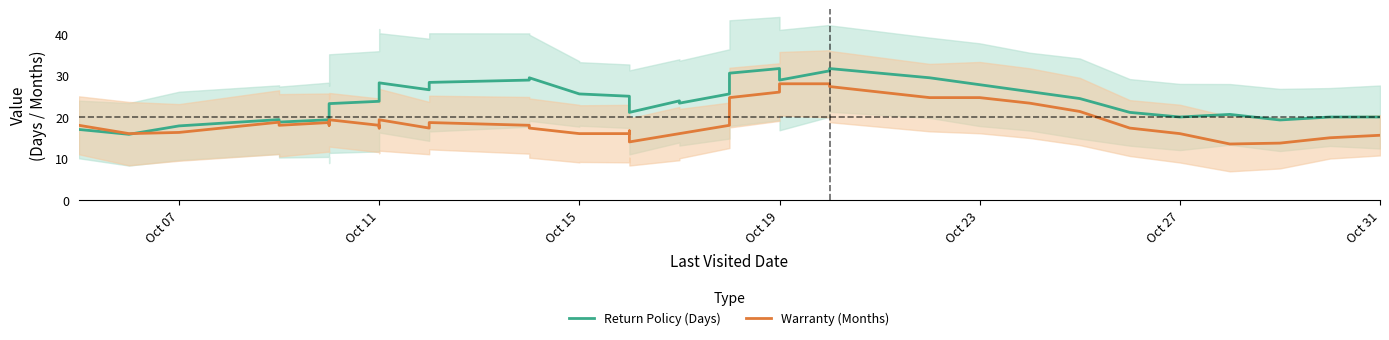

What is the average value of the Return Policy (Days) series?

24.3